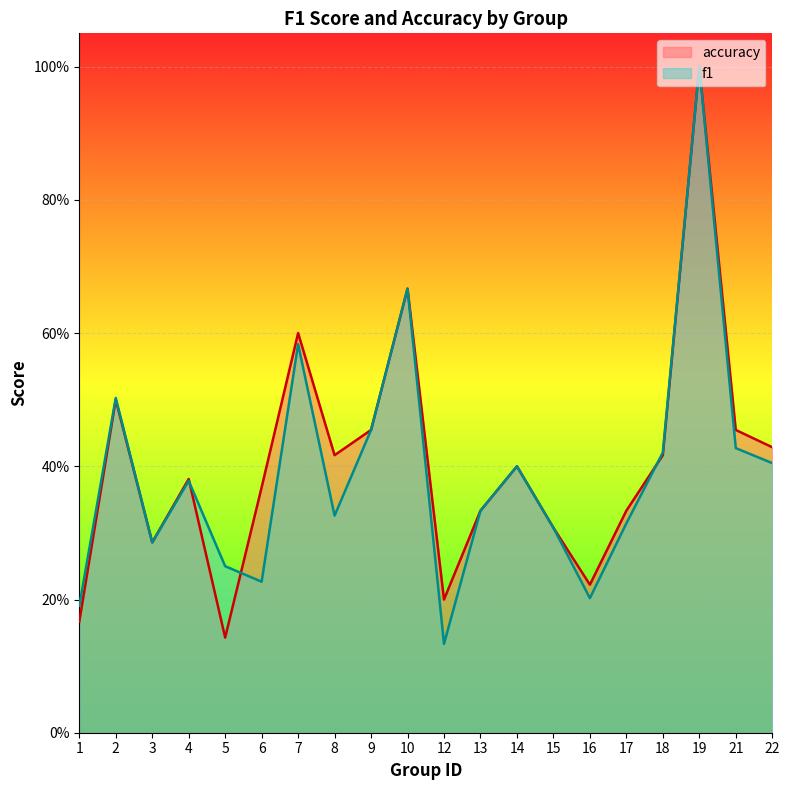

At which label is accuracy closest to 0?

5